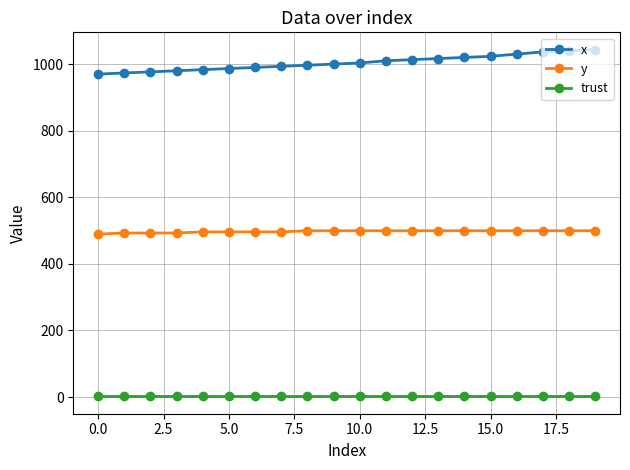

List the series in order of their overall mean, lowest first.

trust, y, x